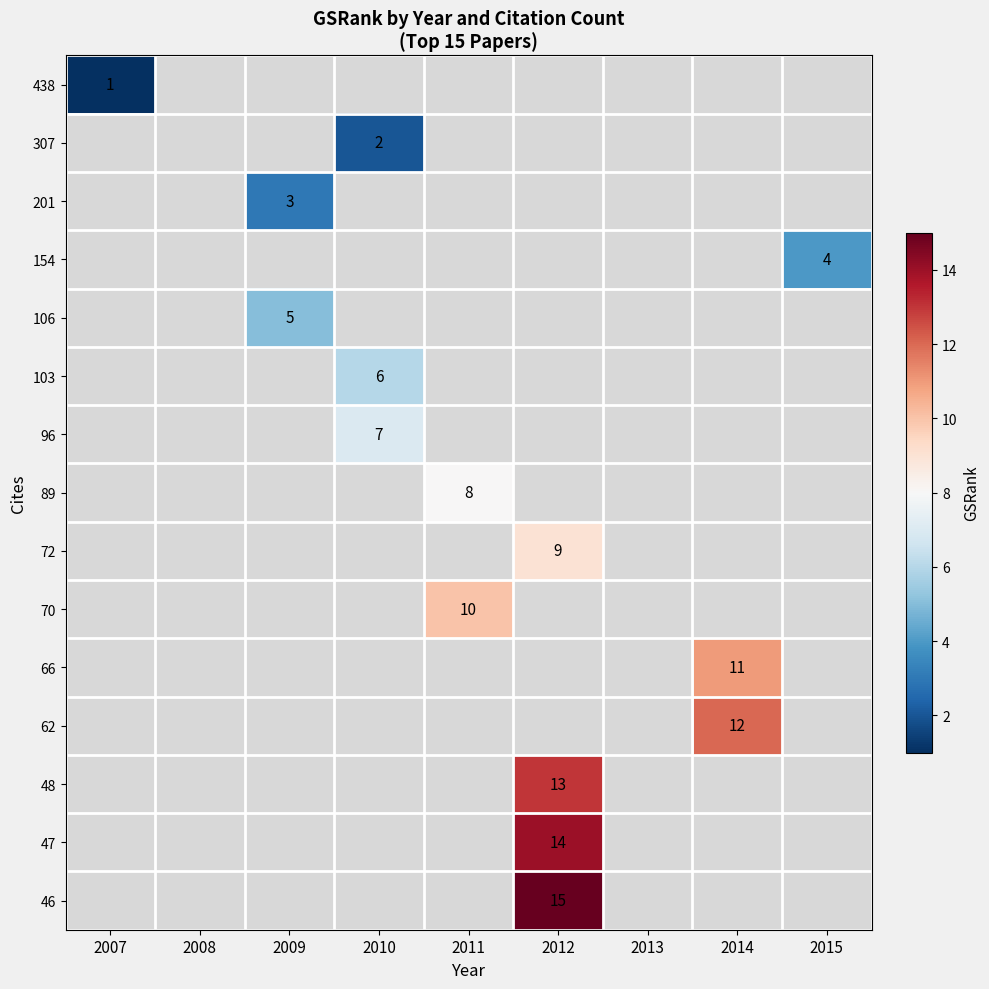

How many categories are shown in the chart?

9